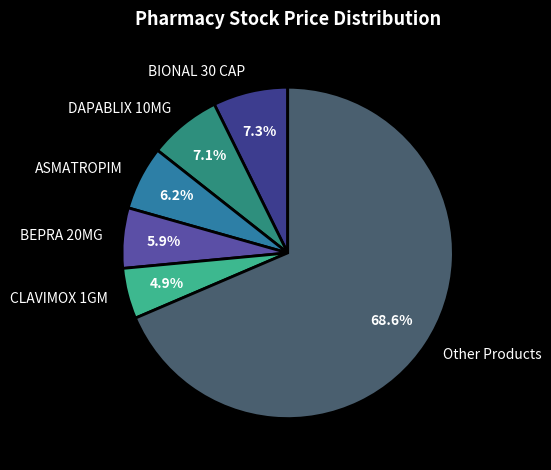

What is the ratio of the value at DAPABLIX 10MG to the value at BIONAL 30 CAP?

1.0